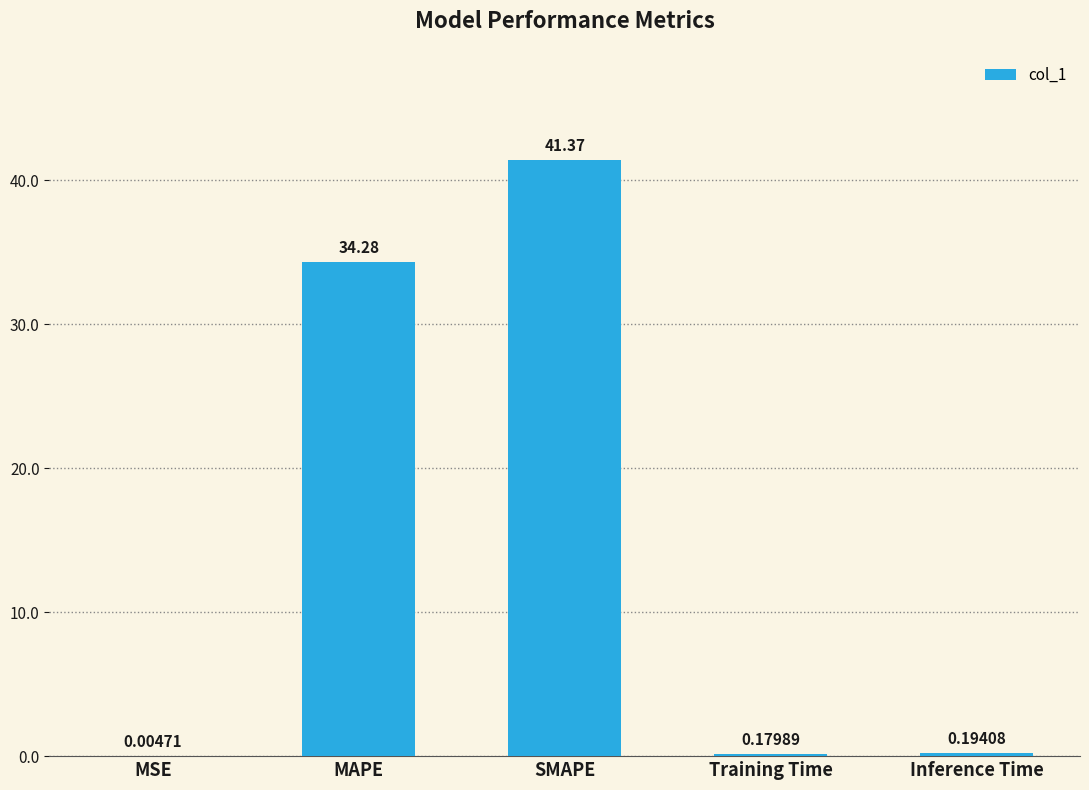

What is the change in value from SMAPE to Training Time?

-41.2